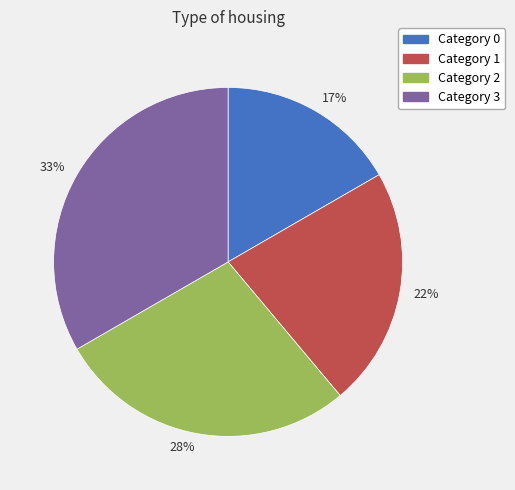

What percentage is the 22% slice, to the nearest percent?

22%